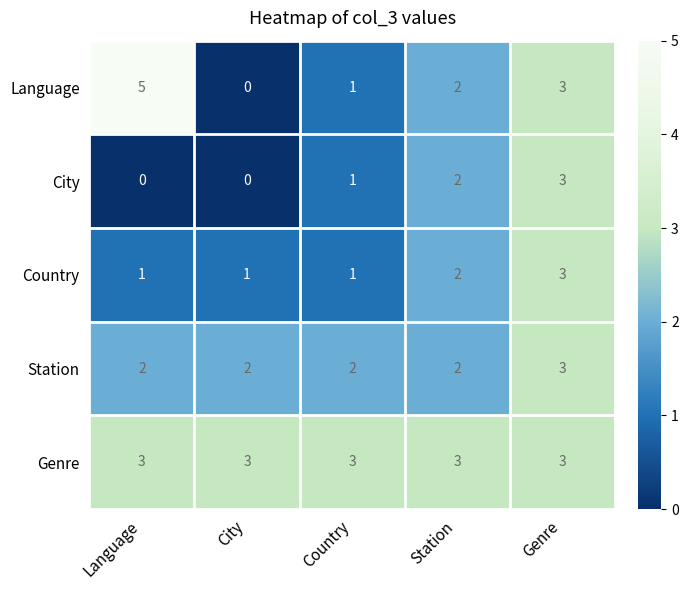

What is the total value across all series at Country?

8